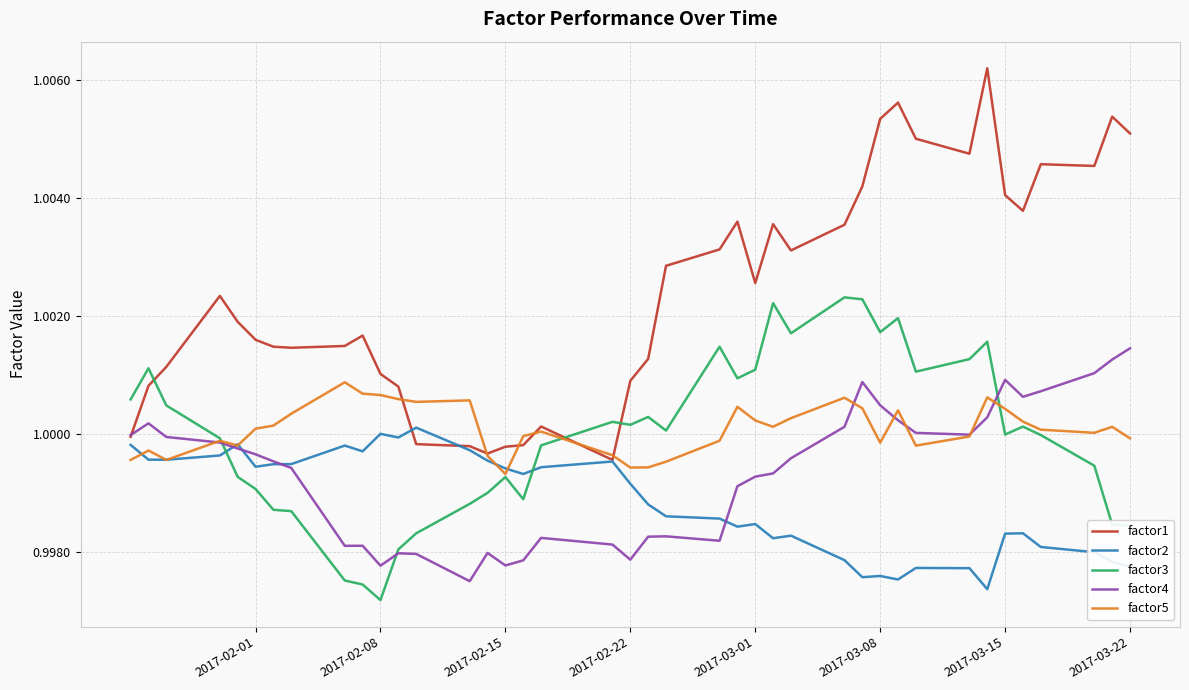

Which series has the largest total across all categories?

factor1